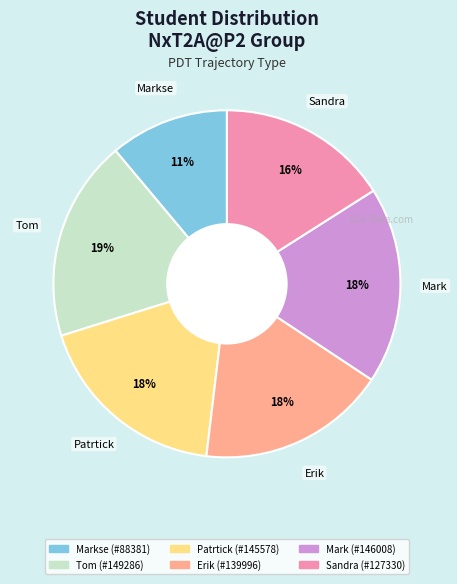

Is there any slice that represents more than half of the pie?

No